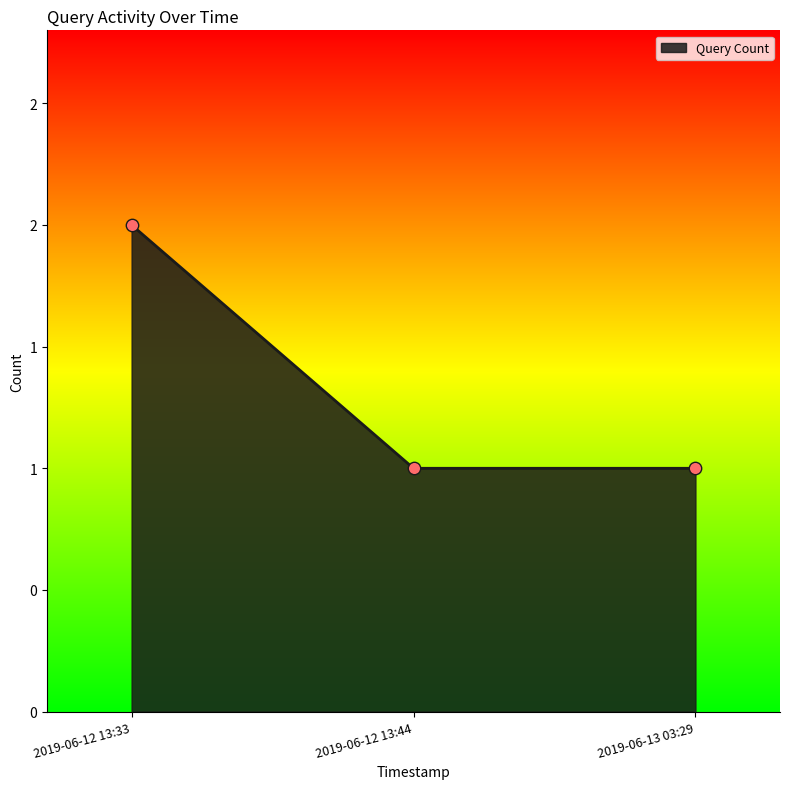

What is the change in value from 2019-06-12 13:33 to 2019-06-13 03:29?

-1